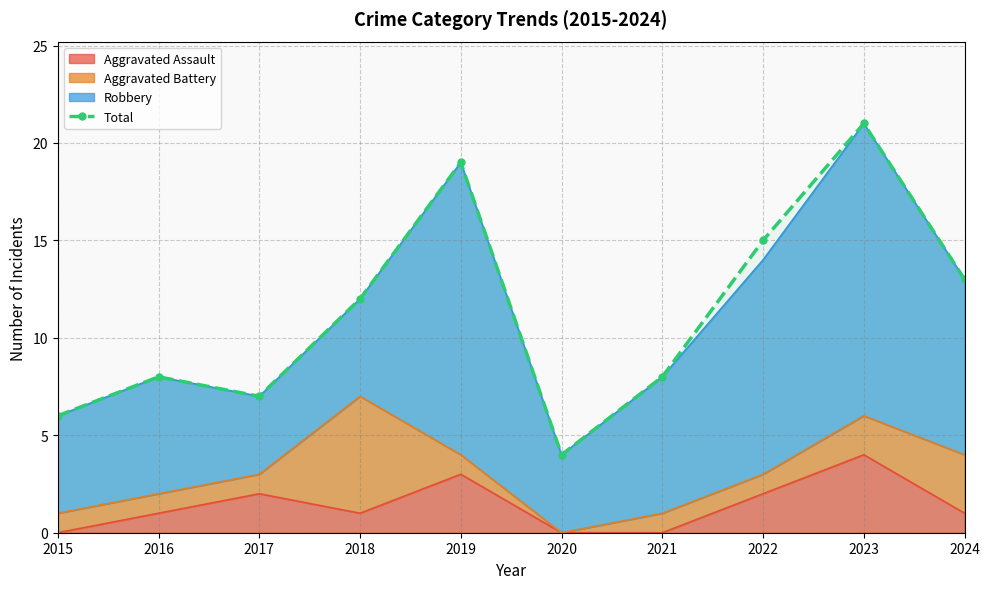

Reading left to right, list all the values displayed in this chart.

2015=6	2016=8	2017=7	2018=12	2019=19	2020=4	2021=8	2022=15	2023=21	2024=13